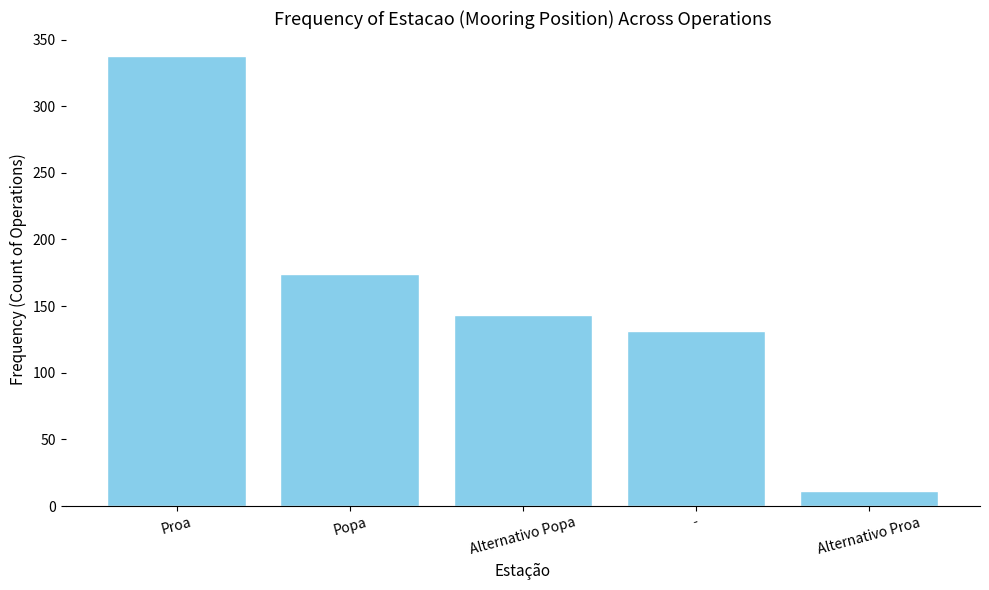

What is the change in value from Popa to Alternativo Proa?

-163